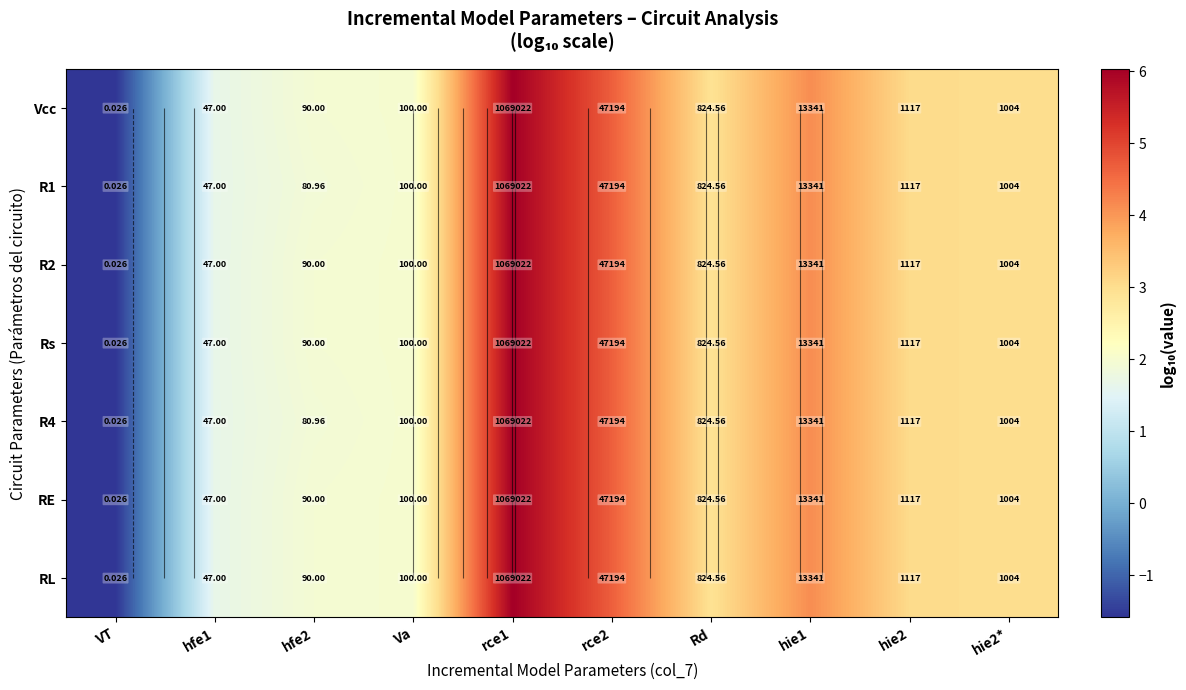

Is the value of R2 at Va greater than the value of RE at hfe2?

Yes